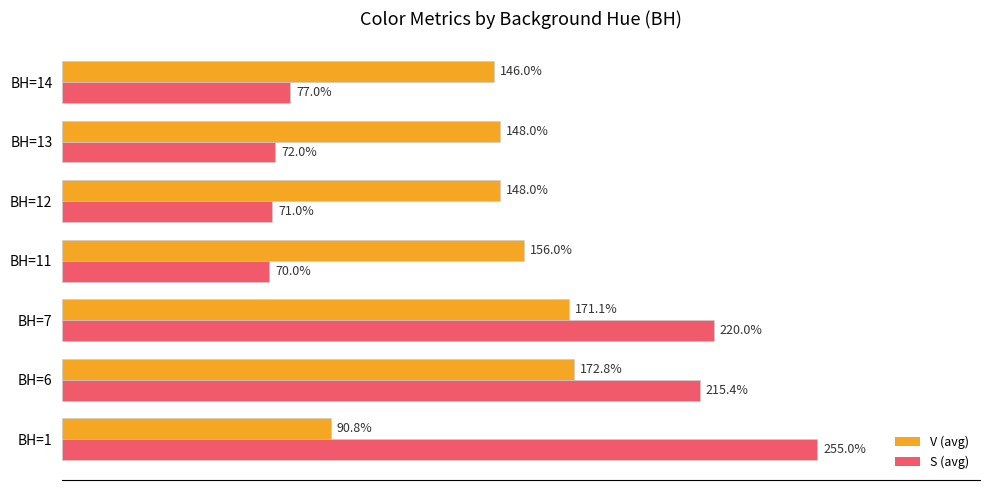

Which series has the largest total across all categories?

V (avg)